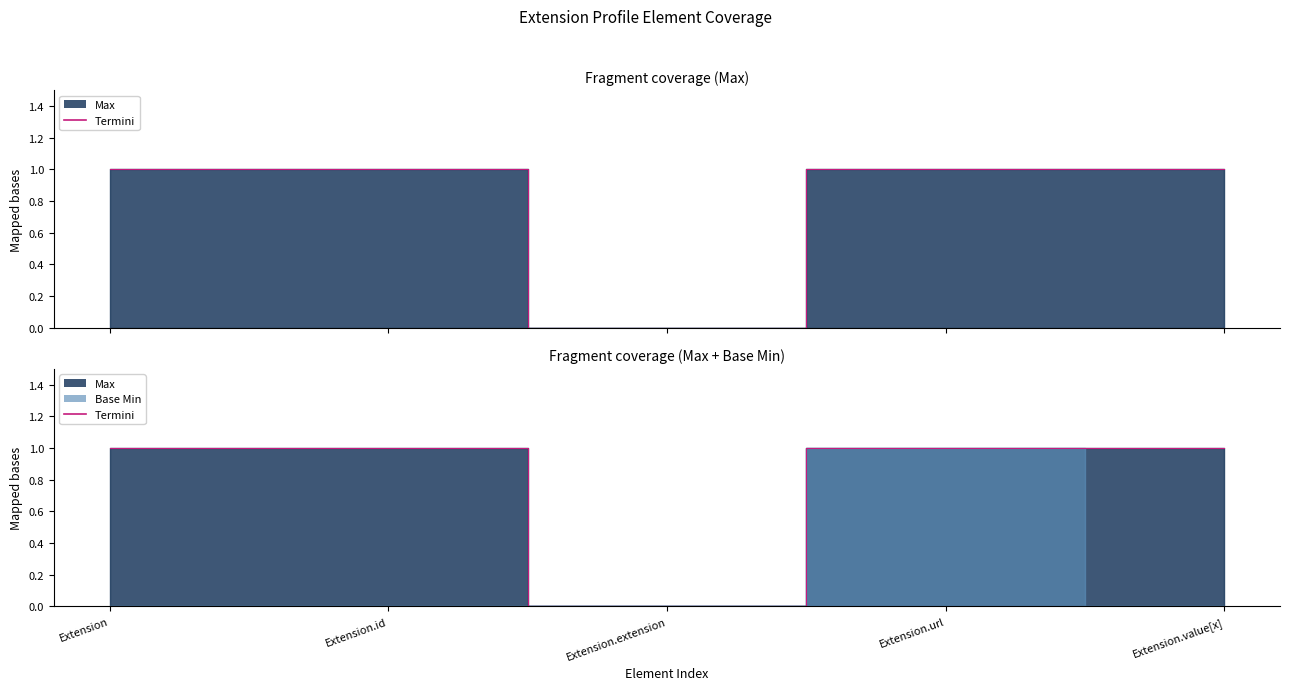

Where is the first local minimum?

Extension.extension